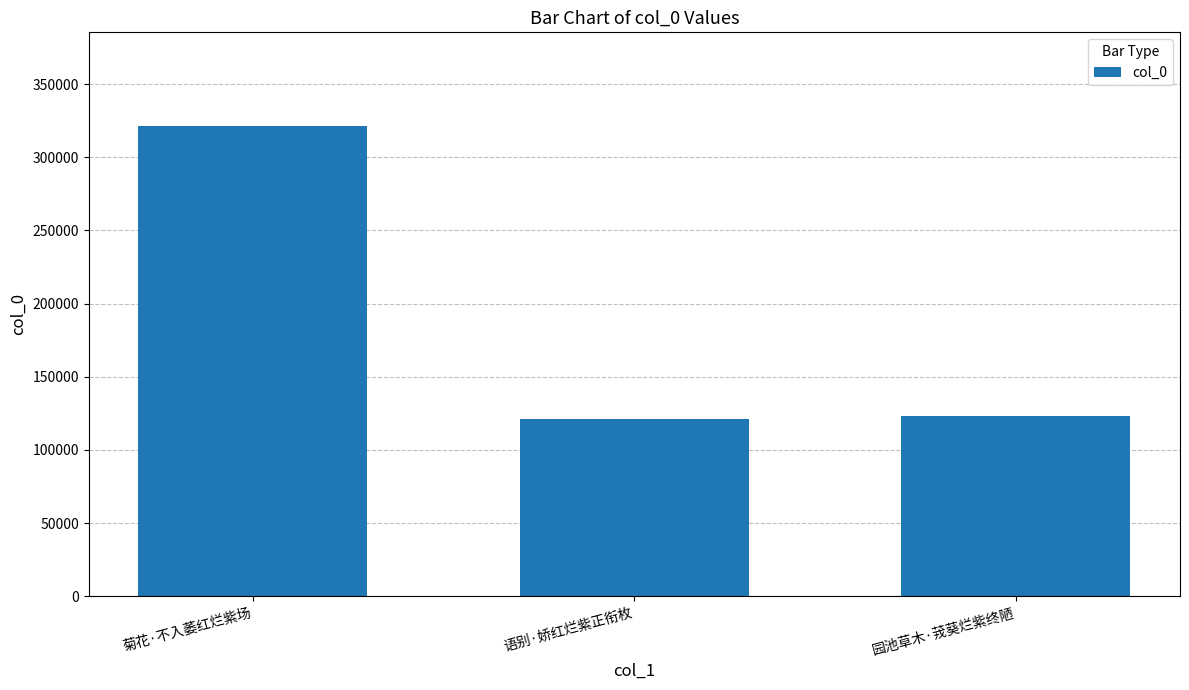

What is the sum of all values?

564829